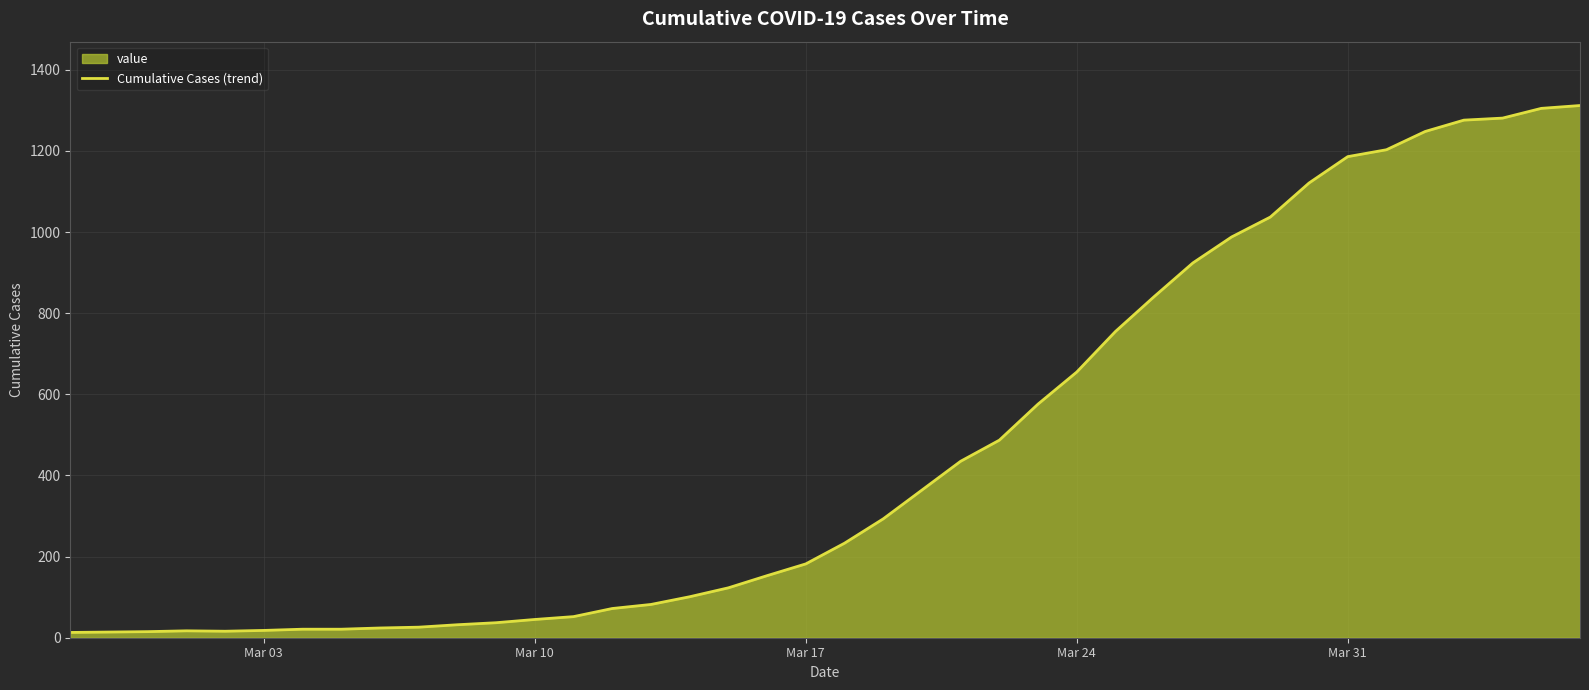

What is the sum of all values?

18584